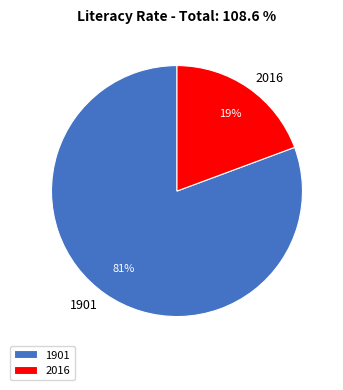

Which category has the biggest portion of the pie?

1901